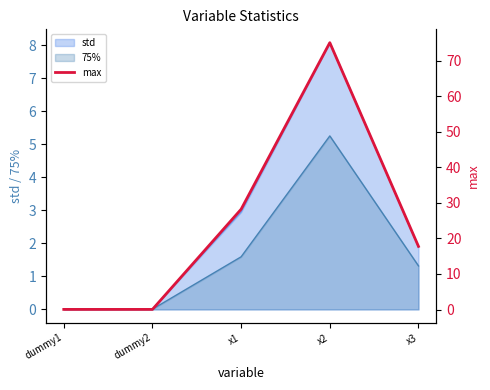

What is the label of the 4th point from the left?

x2